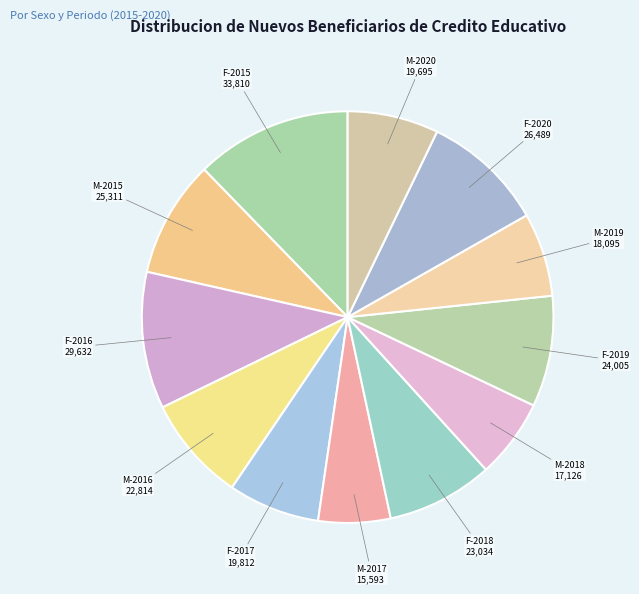

Count the number of slices in the pie.

12